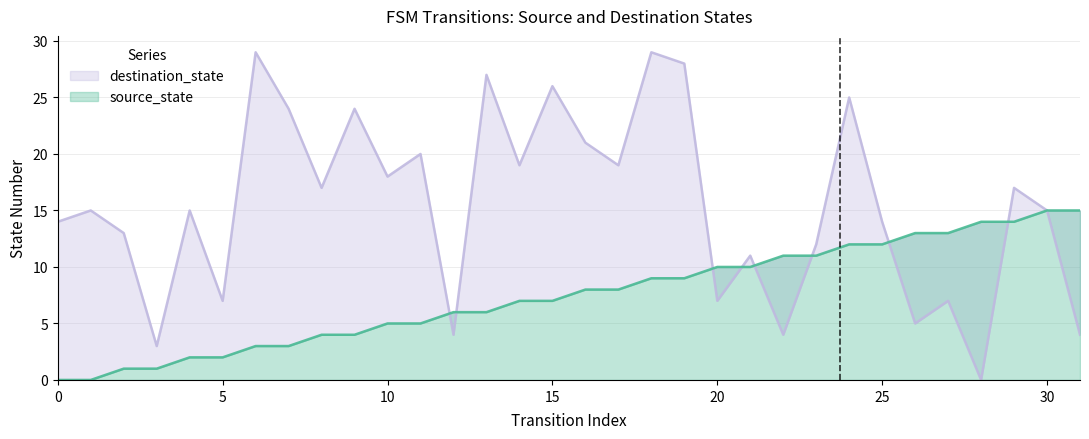

True or false: source_state has more than 0 points higher than both neighbors.

False